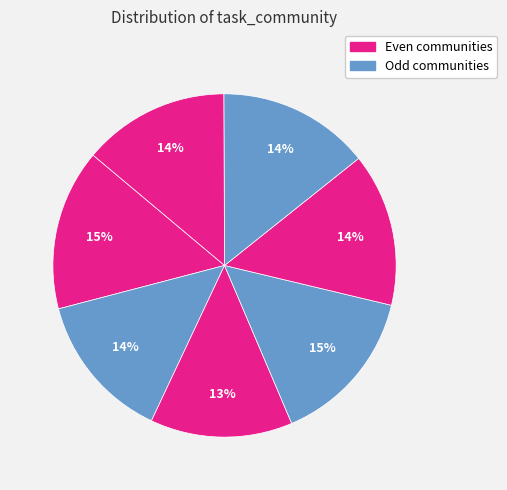

Is there any slice that represents more than half of the pie?

No